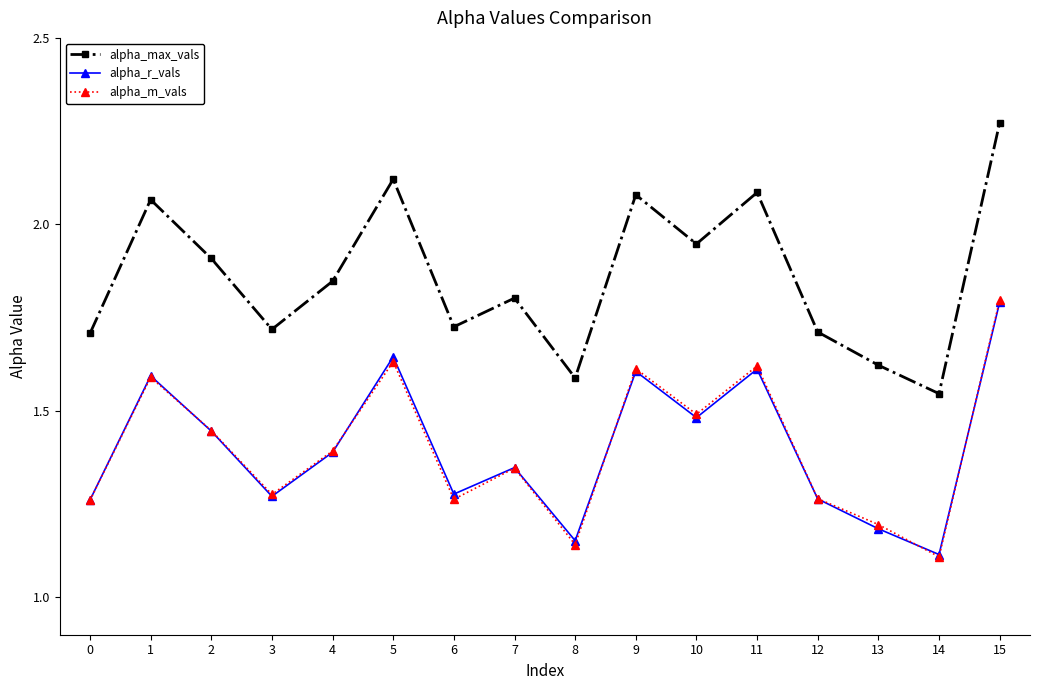

Which category has the lowest value across all series?

14